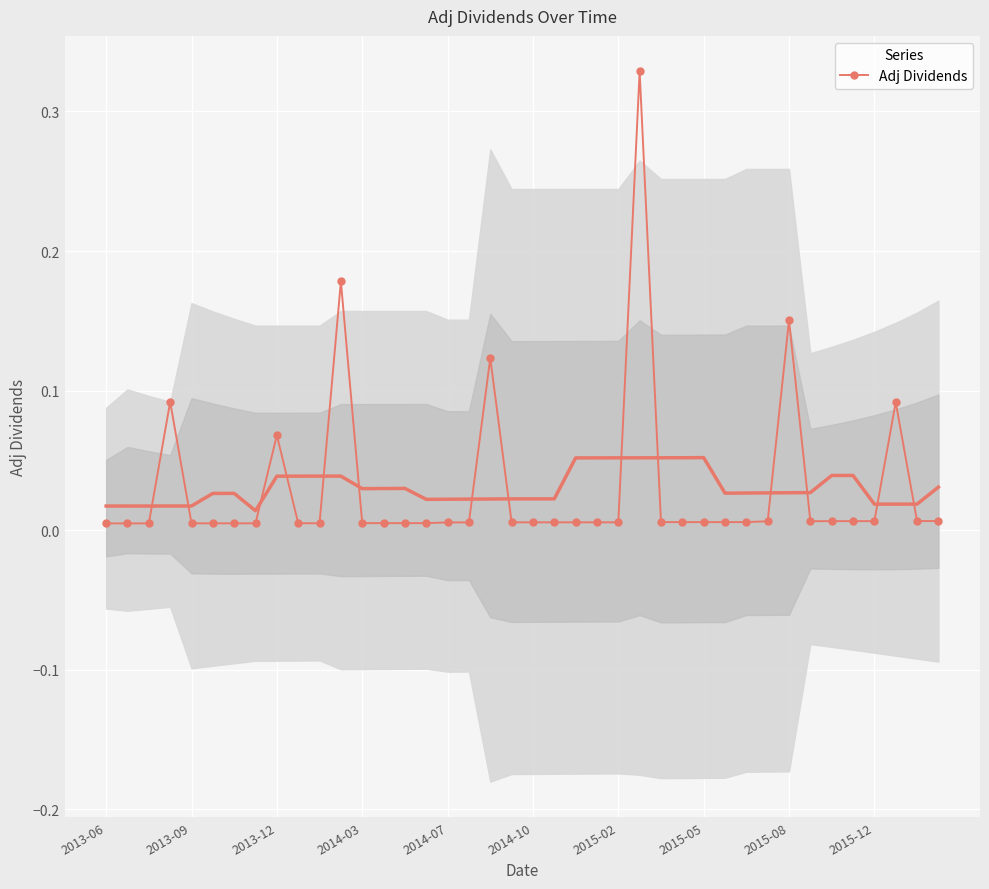

What is the sum of all values?

1.2